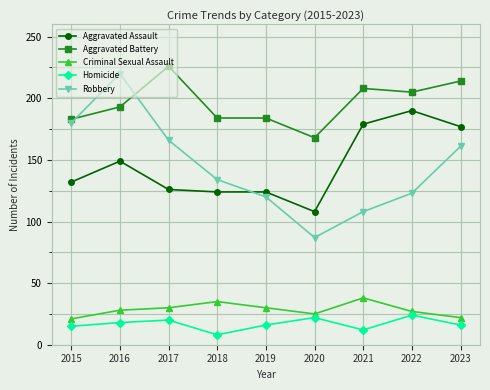

What is the difference between the maximum and minimum values in the Homicide series?

16